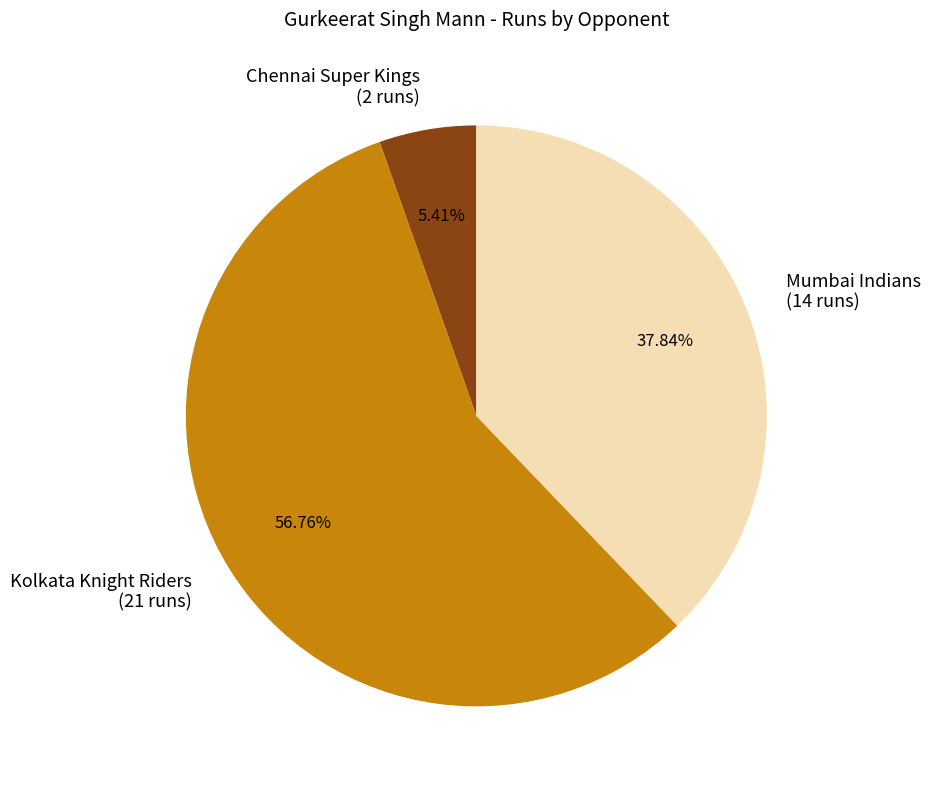

Is Kolkata Knight Riders the majority of the pie?

Yes